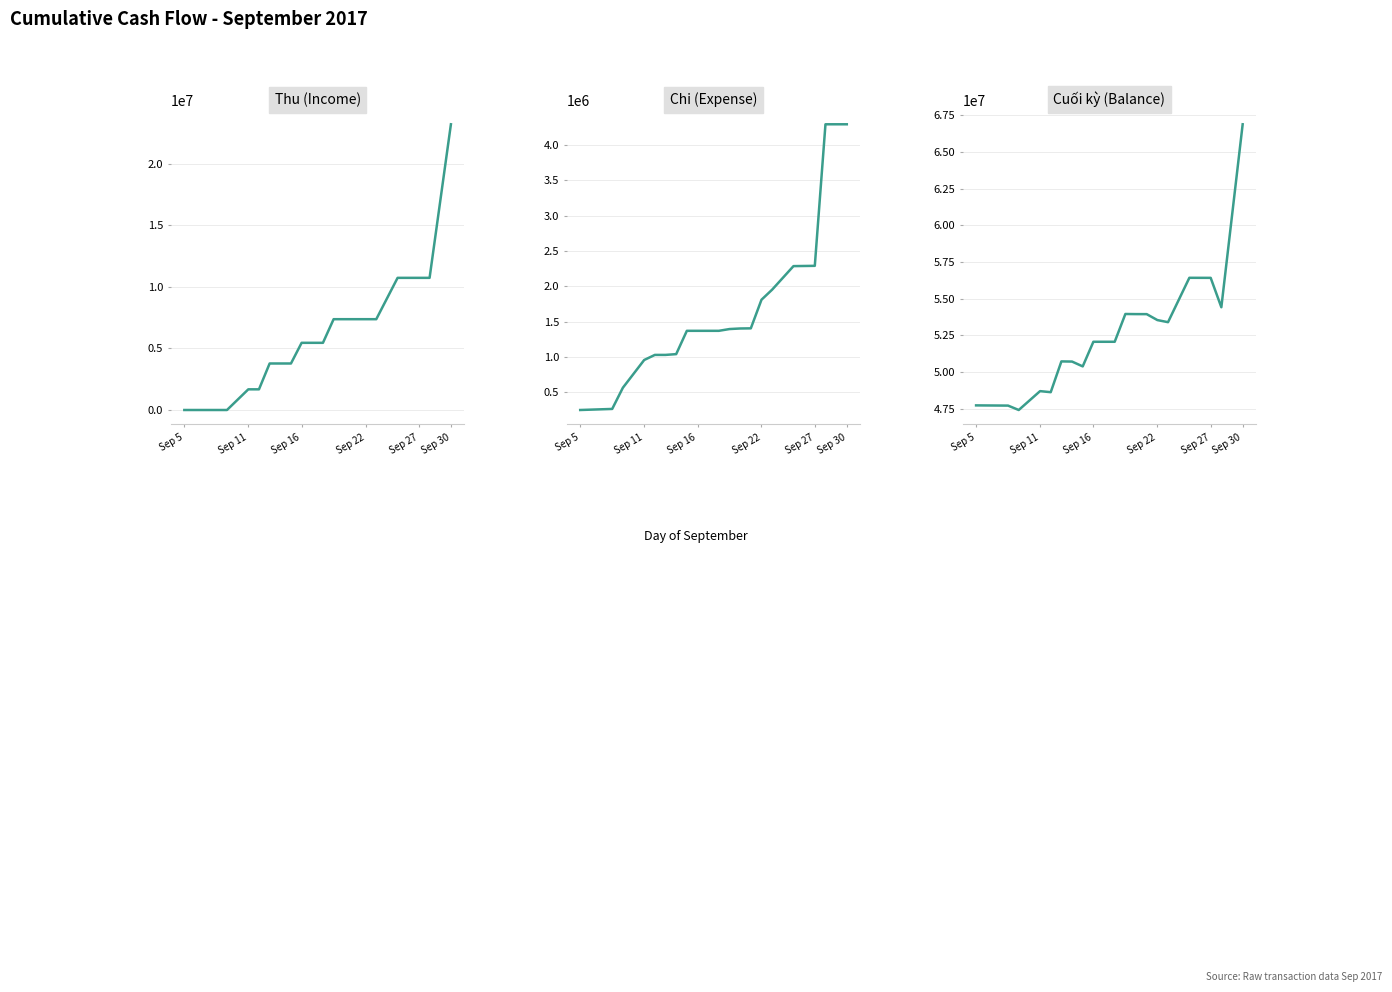

True or false: Chi (Expense) and Thu (Income) intersect in this chart.

True